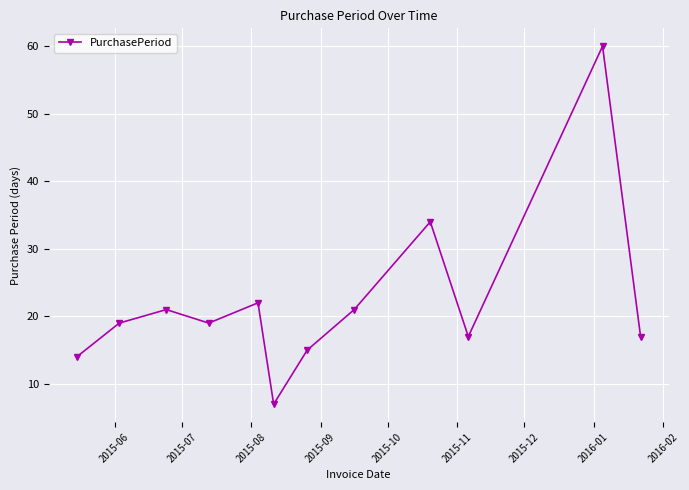

What is the difference between the maximum and minimum values?

53